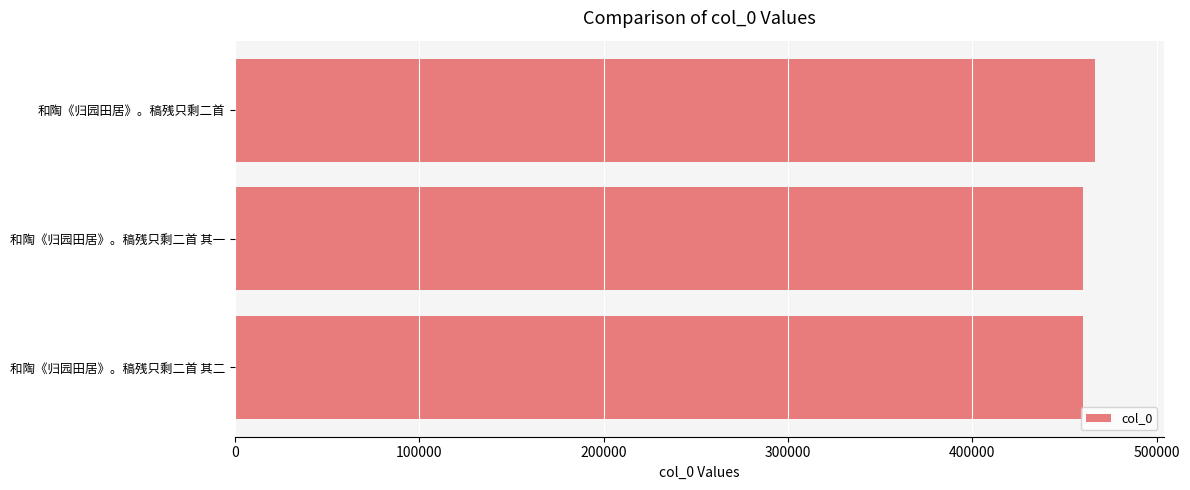

What is the minimum value shown in the chart?

459909